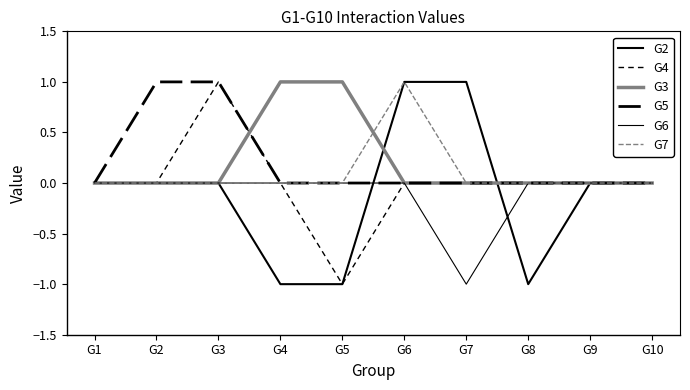

How many lines are shown in the chart?

6